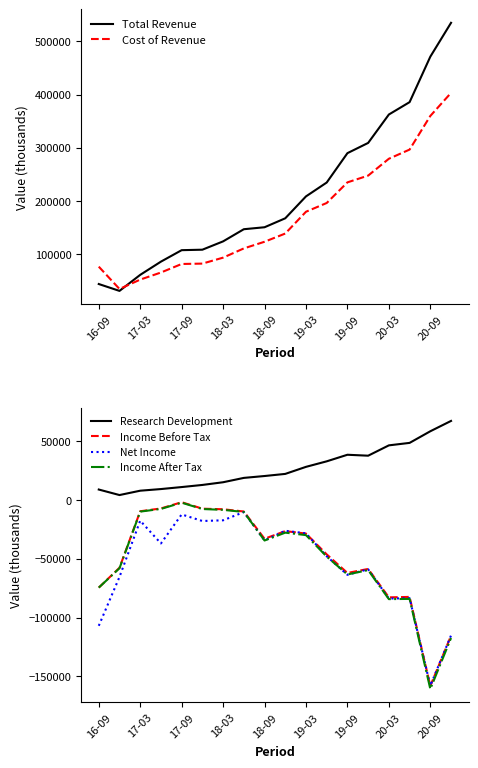

What is the value of the Income After Tax point at the 13th from the left?

-63300